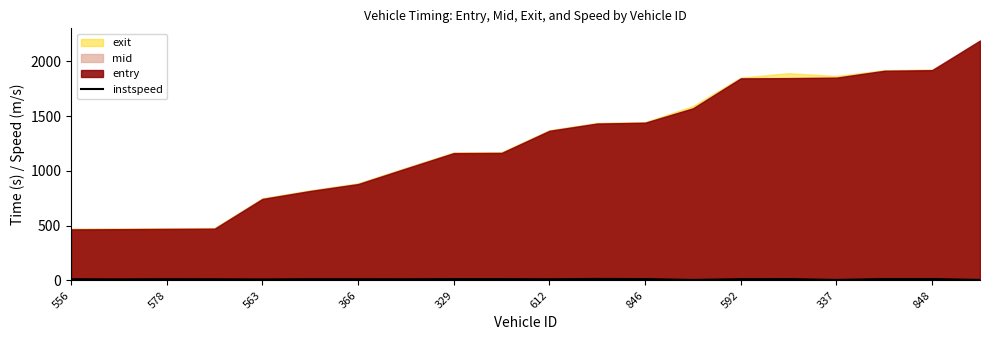

True or false: instspeed has a value of 9.6 at 563.

True